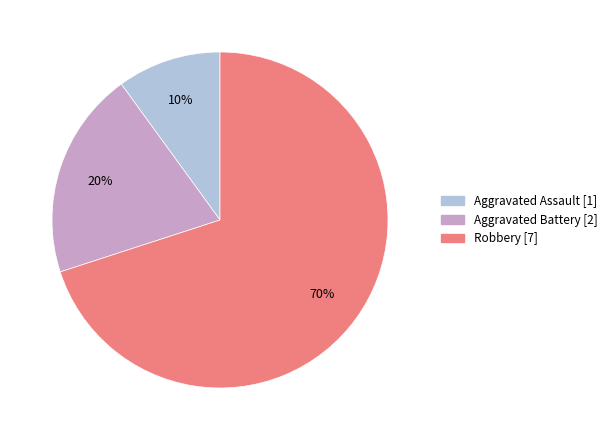

Which slice is the smallest?

Aggravated Assault